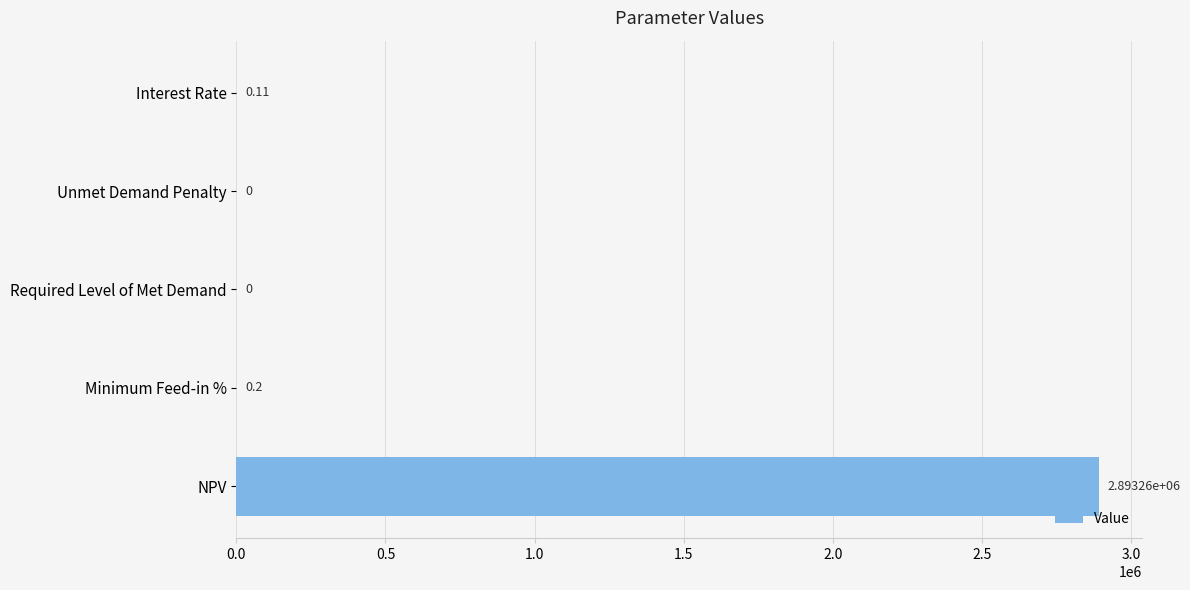

How many distinct data groups are displayed?

1